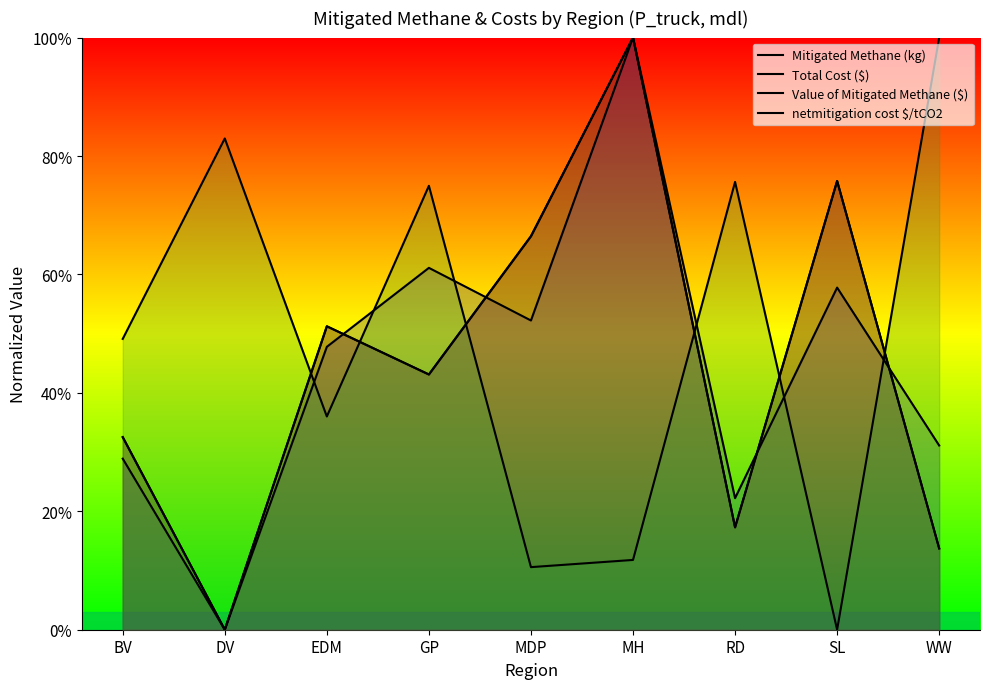

Count the netmitigation cost $/tCO2 values in the range 0 to 1.

9